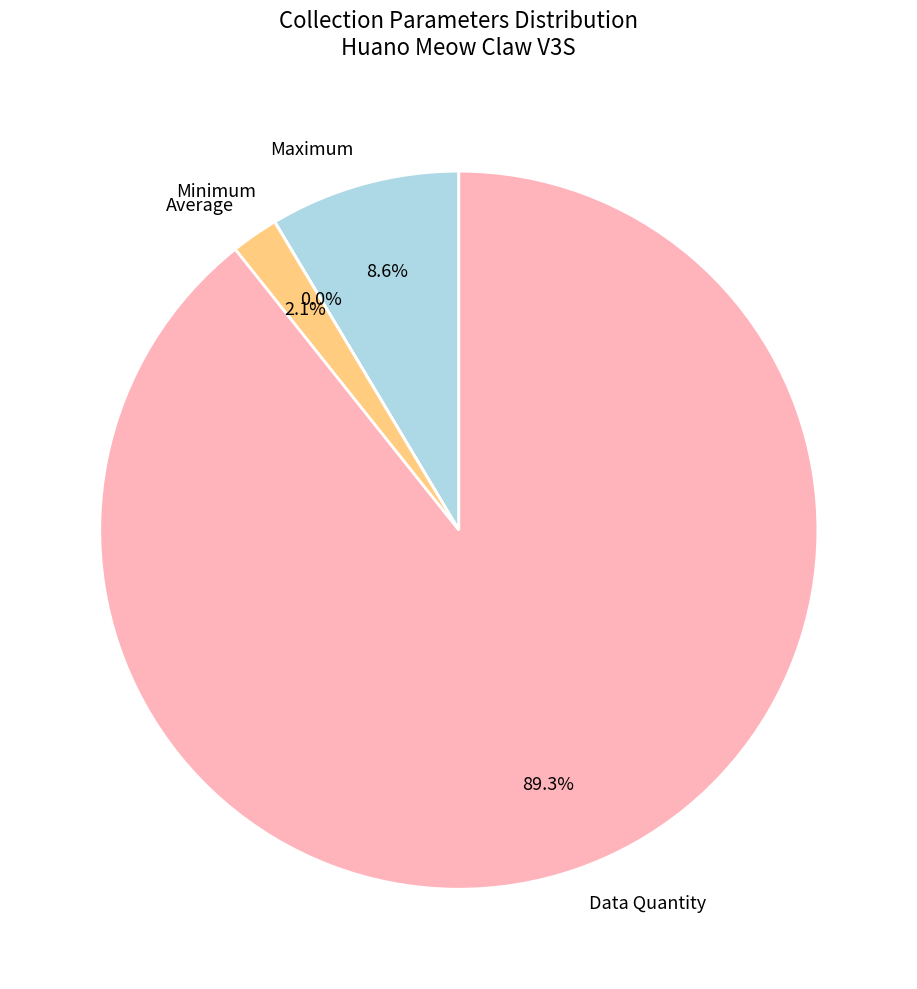

Which category has the biggest portion of the pie?

Data Quantity